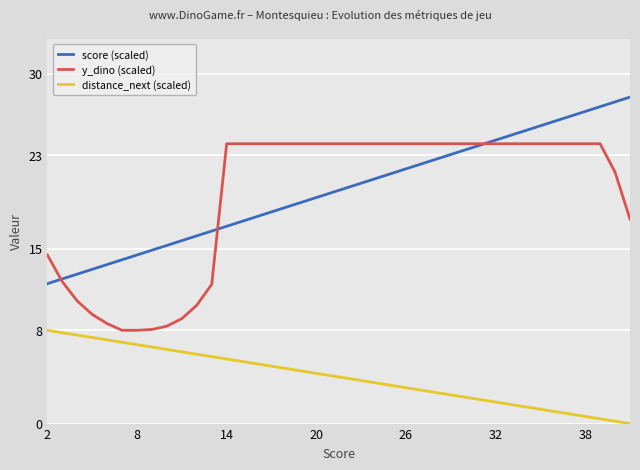

What is the maximum value shown in the chart?

28.0